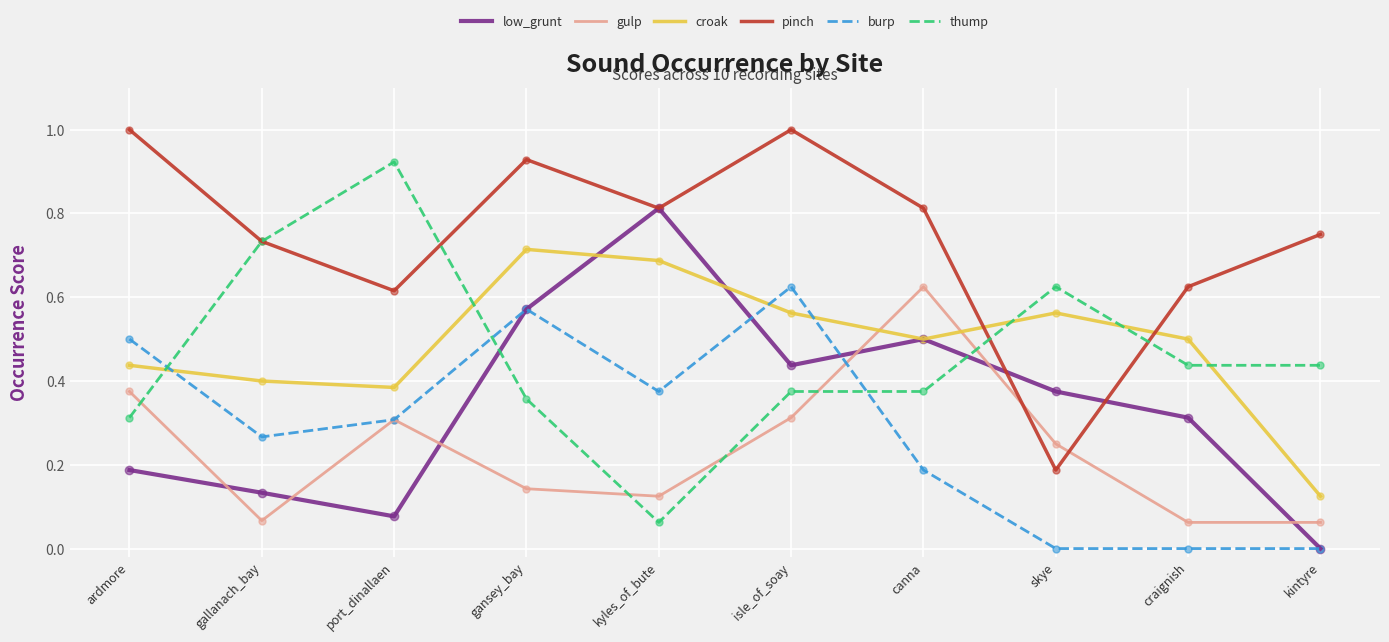

Which series has the largest total across all categories?

pinch